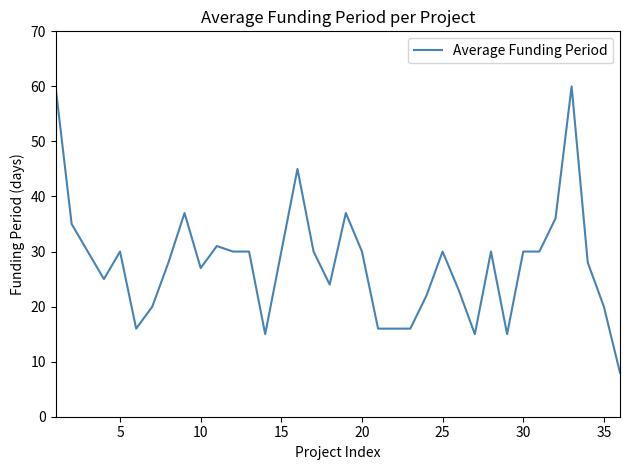

What is the average value?

28